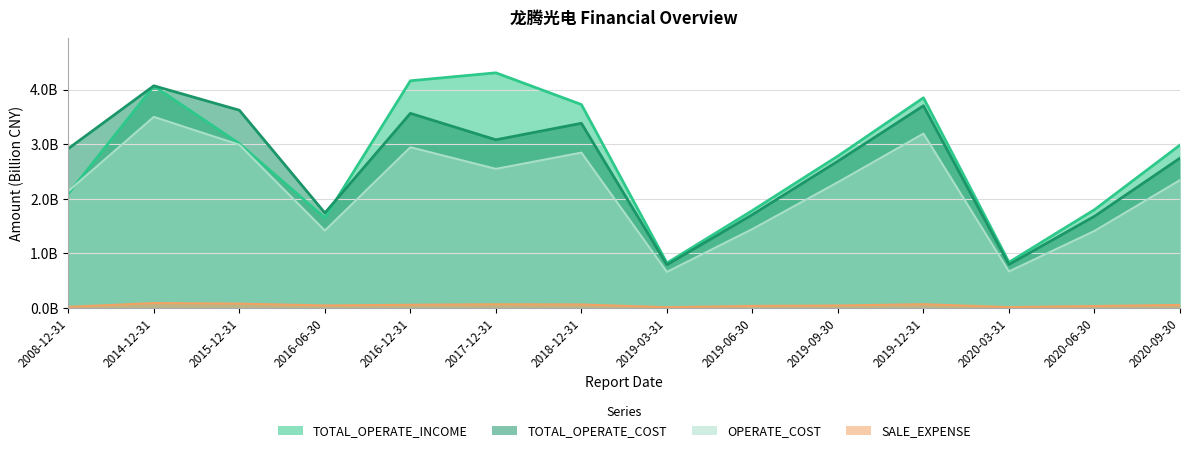

Rank the categories by SALE_EXPENSE value from lowest to highest.

2019-03-31, 2020-03-31, 2008-12-31, 2020-06-30, 2019-06-30, 2019-09-30, 2016-06-30, 2020-09-30, 2016-12-31, 2018-12-31, 2017-12-31, 2019-12-31, 2015-12-31, 2014-12-31